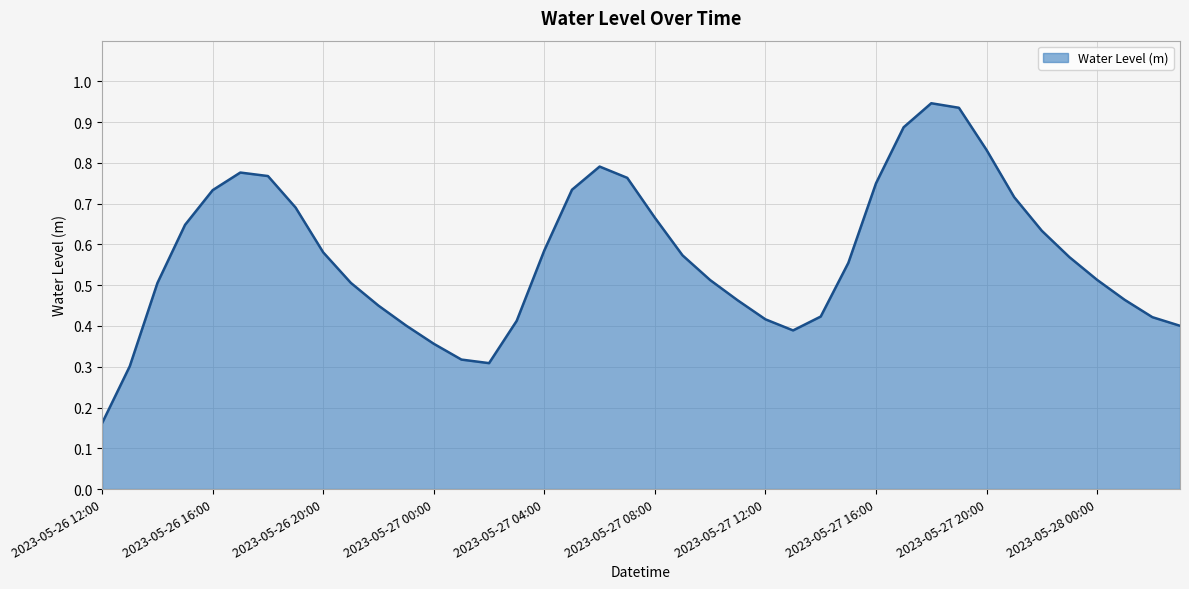

How many lines are shown in the chart?

1